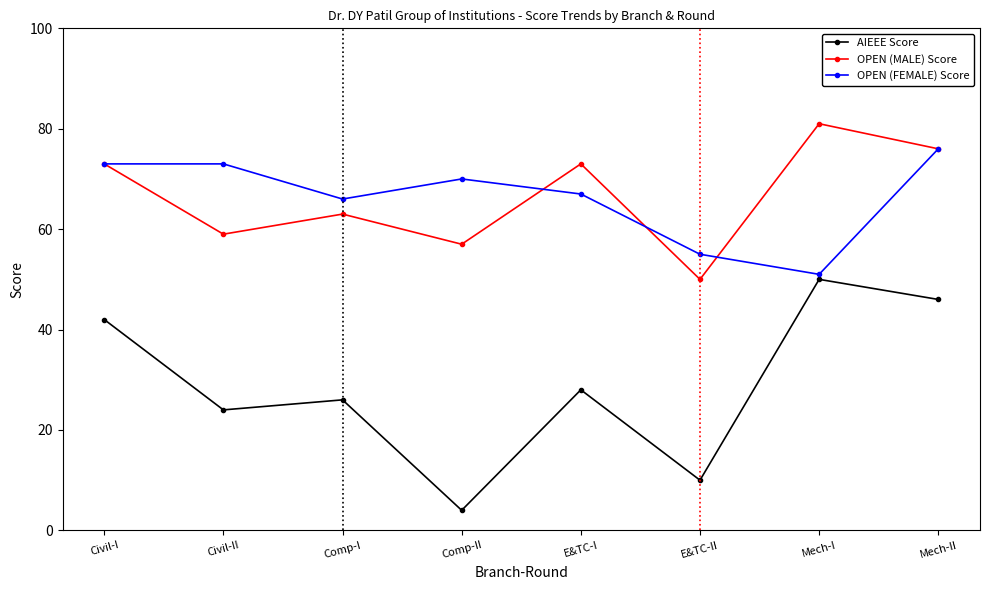

Which label corresponds to the largest value in the chart?

Mech-I